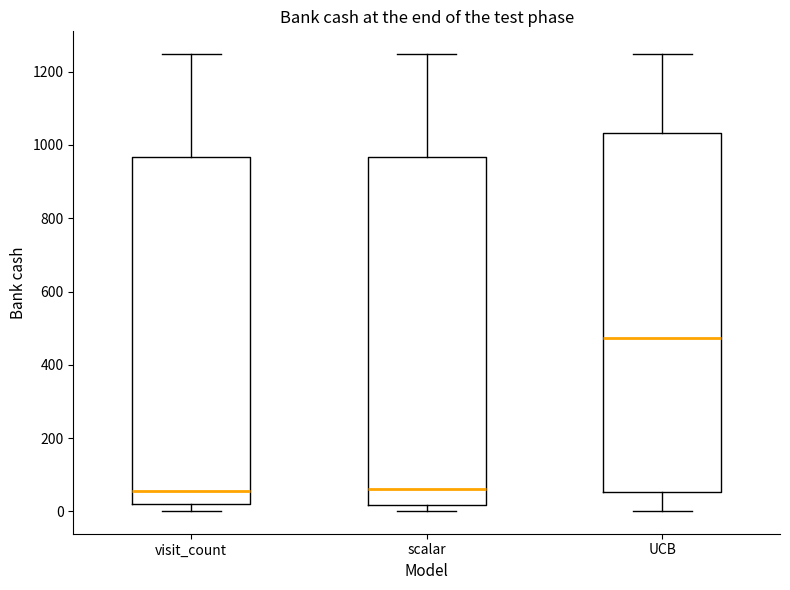

Where does the median line of the box for UCB sit on the y-axis? The values are not printed on the chart, so give them approximately, as read against the axis.

480